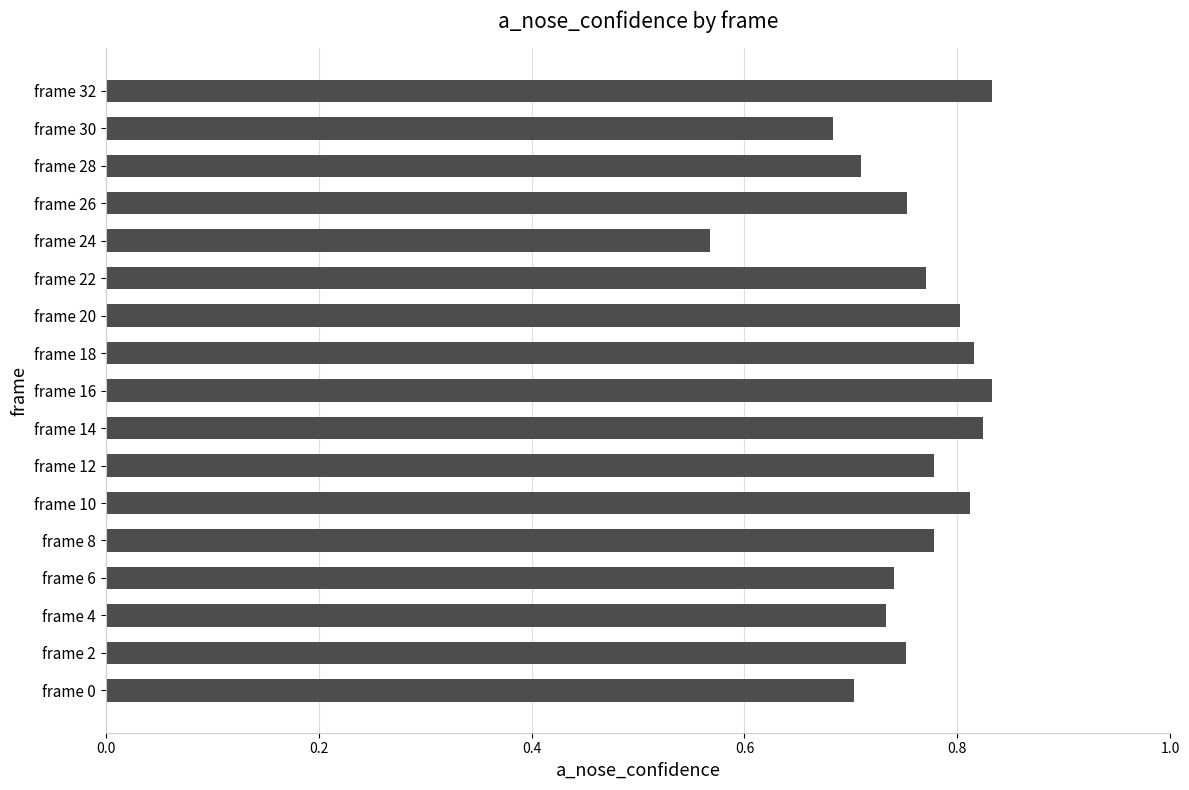

Where is the data nearest to the value 0?

frame 24